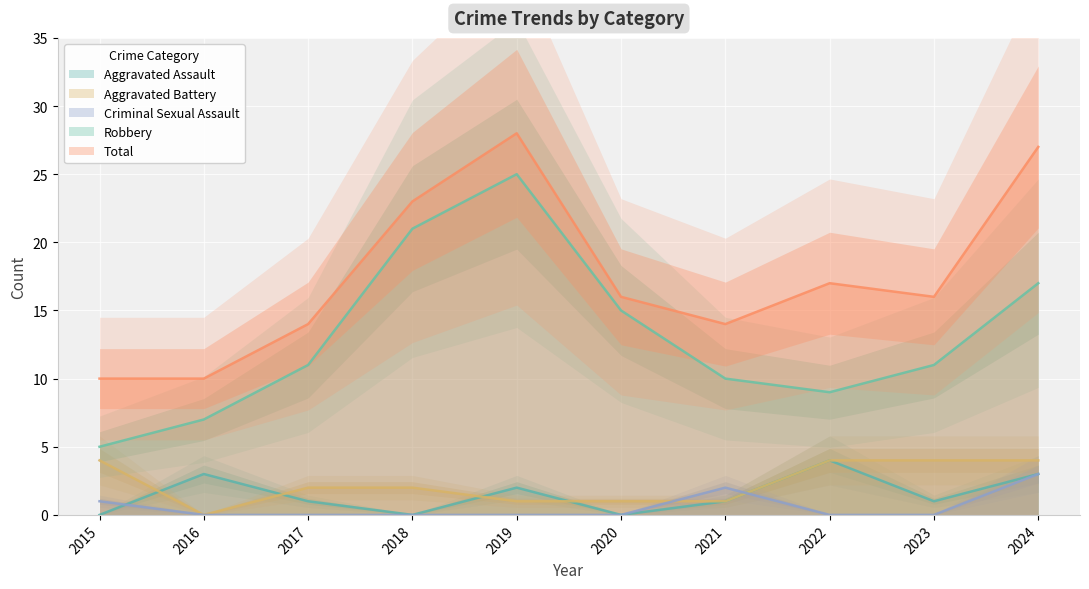

What is the approximate value of Robbery at 2017, to the nearest 5?

10